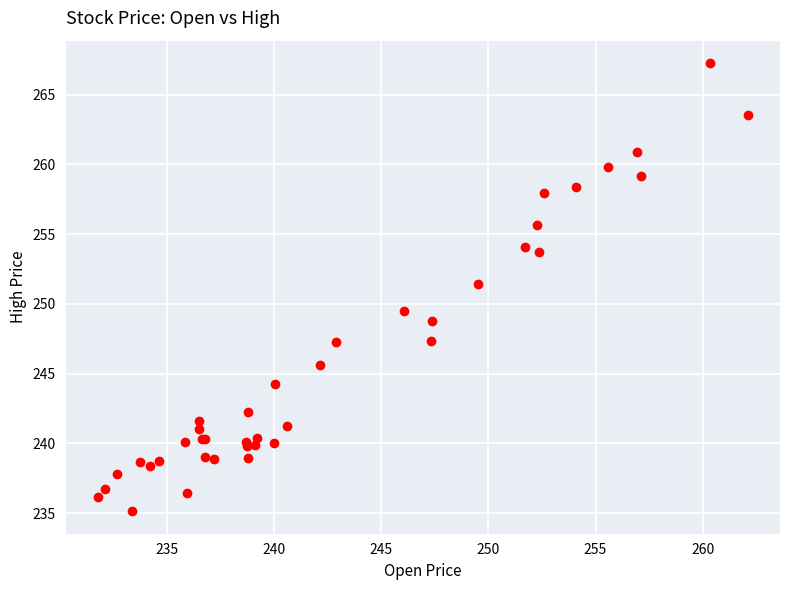

What Y value in the scatter plot is closest to 251?

251.4